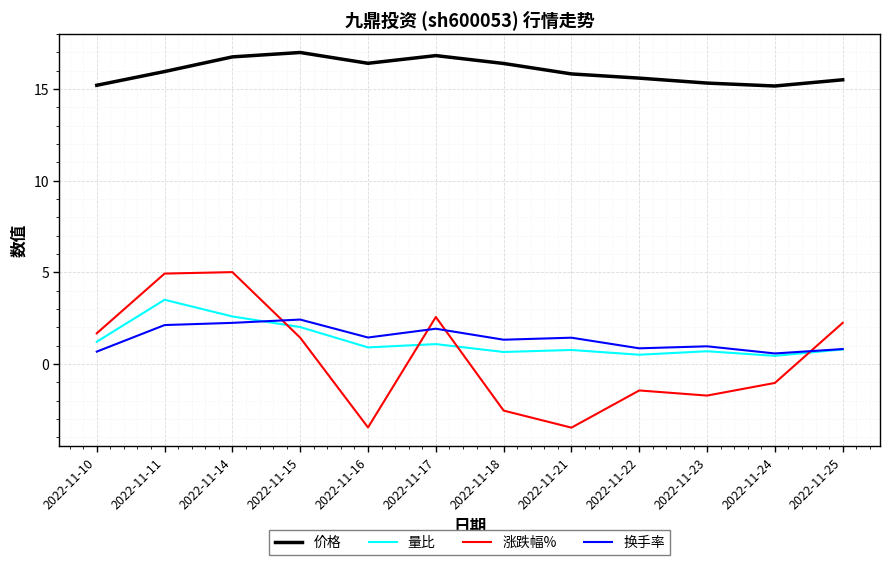

List the series in order of their peak value, lowest first.

换手率, 量比, 涨跌幅%, 价格